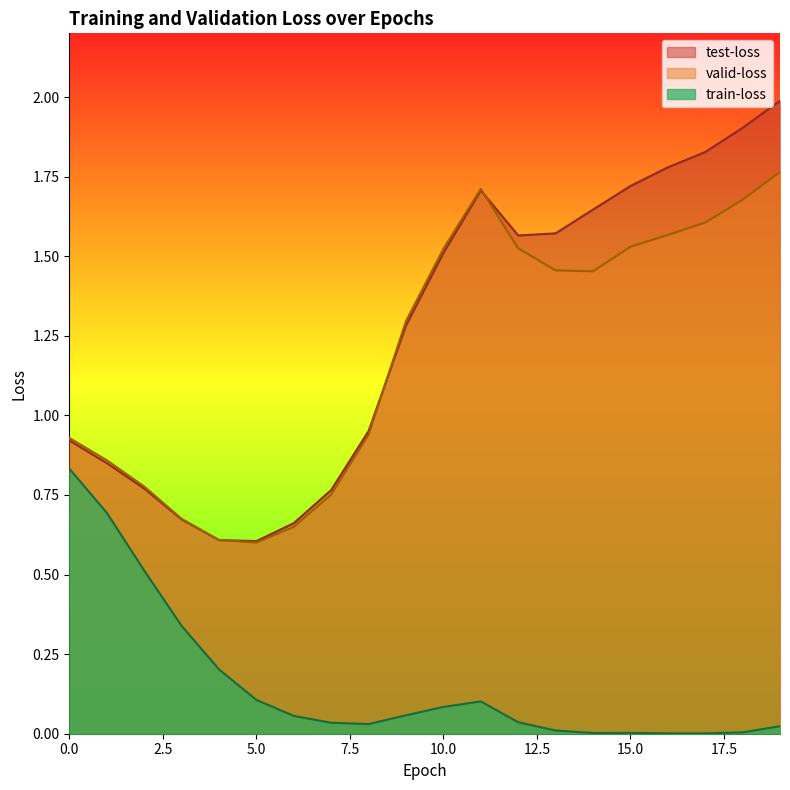

The valid-loss series shows 2.2 at 15.0. True or false?

False